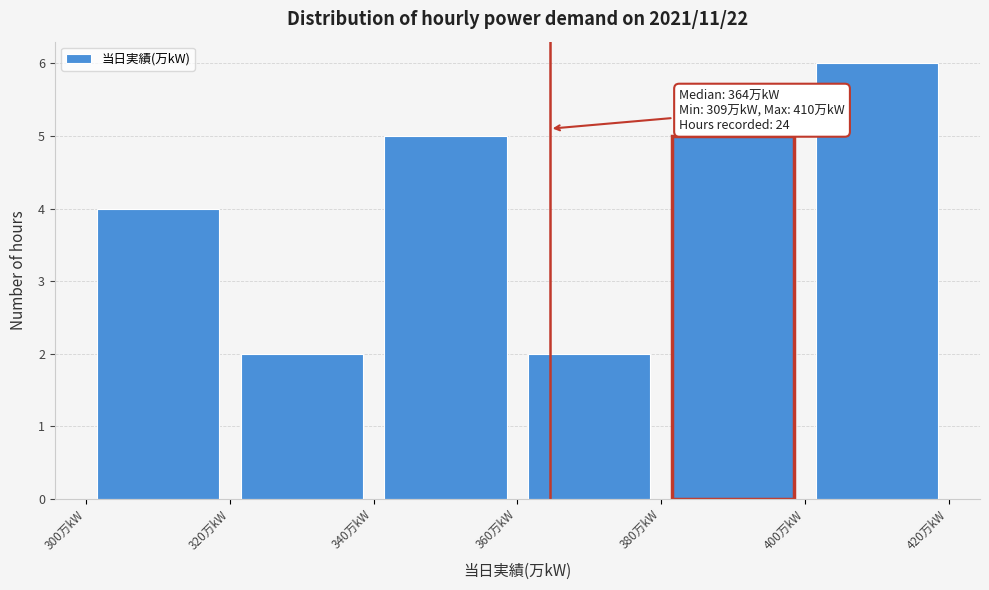

Over which range of the x-axis is the bar tallest?

400 to 420